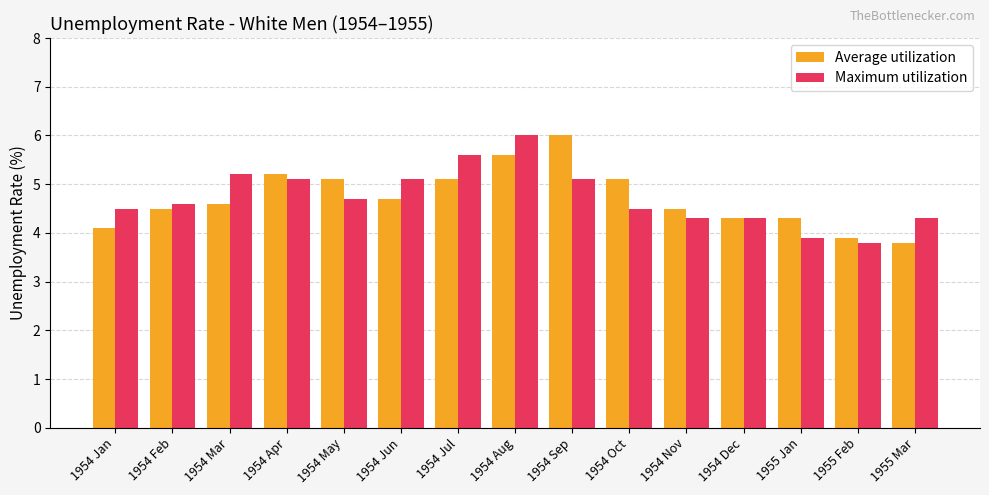

What is the spread (max minus min) of values at 1954 Jul?

0.5